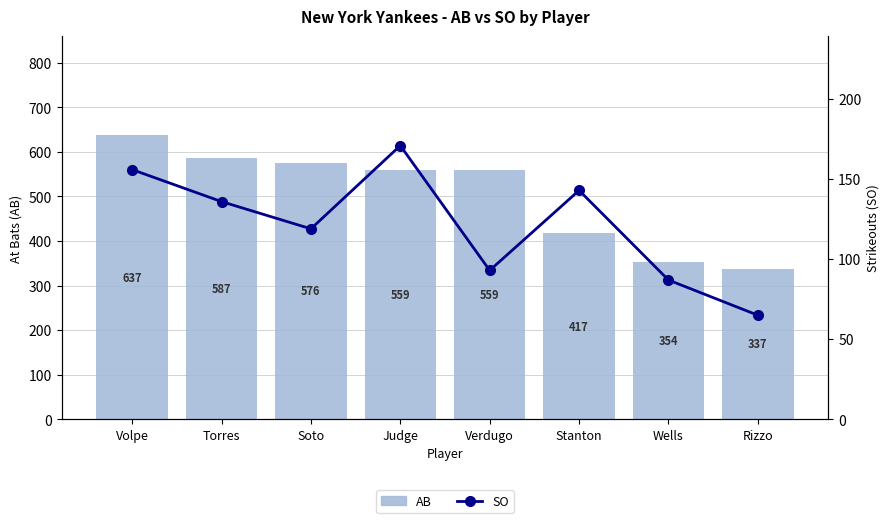

At which label does AB reach its minimum?

Rizzo